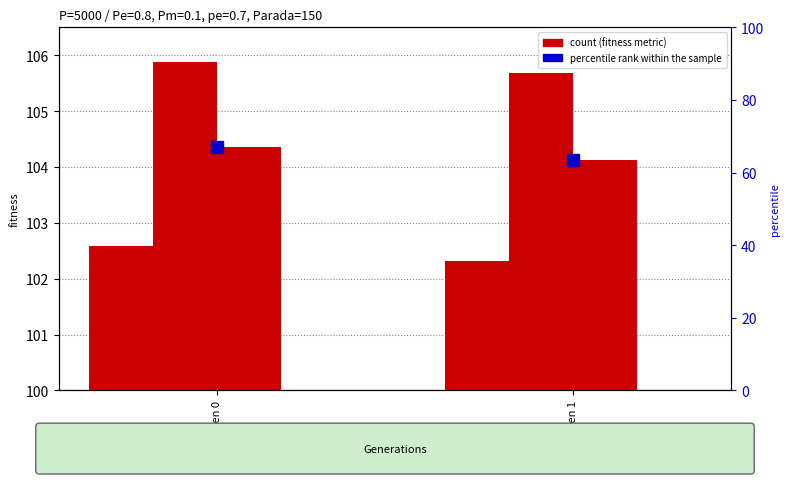

At how many categories does at least one series exceed 43?

2